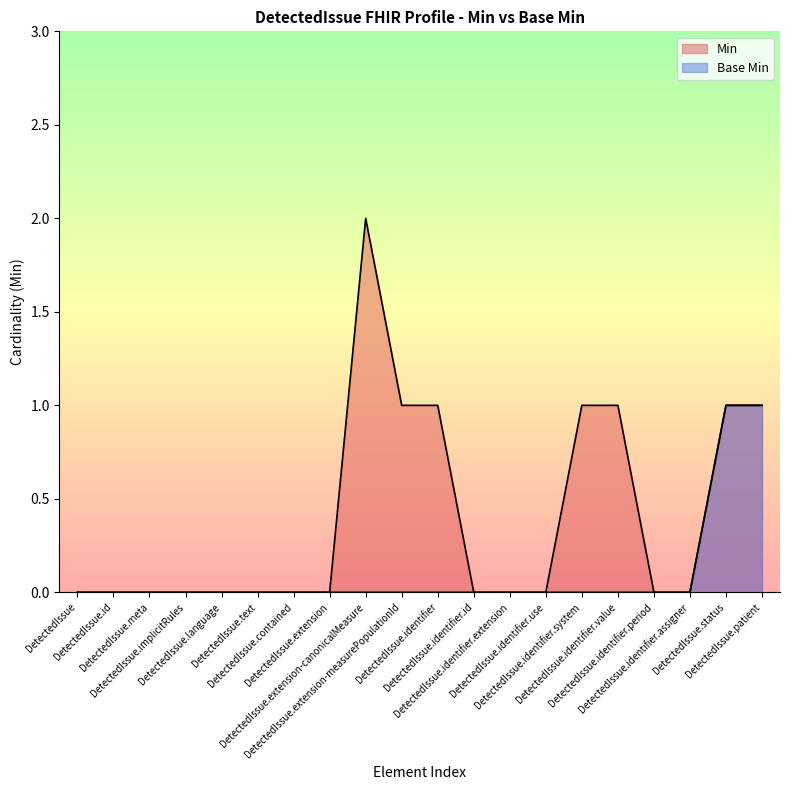

At which label is Base Min closest to 0?

DetectedIssue